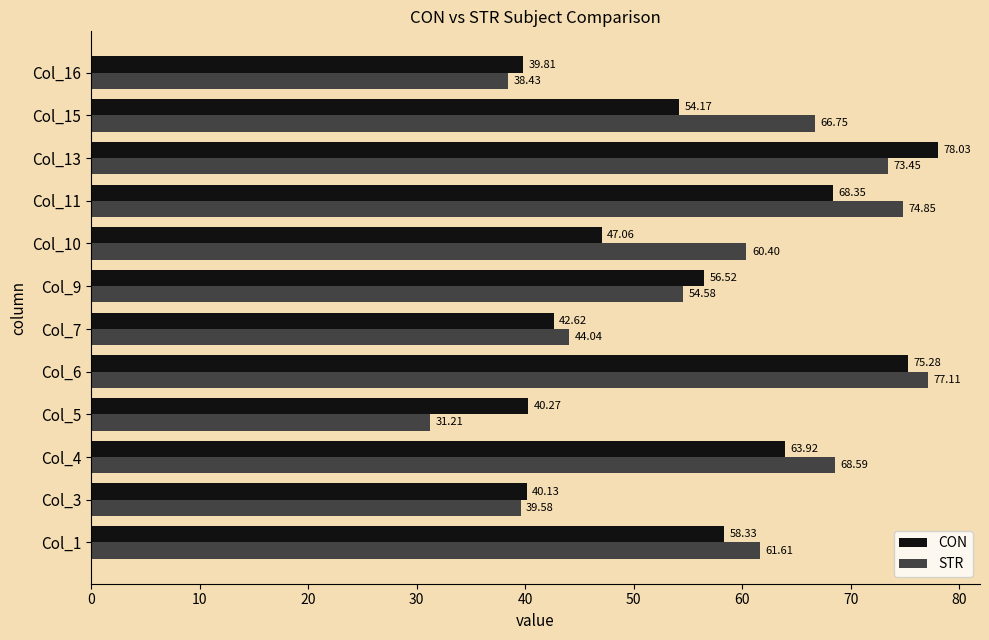

Which series has the widest spread of values?

STR